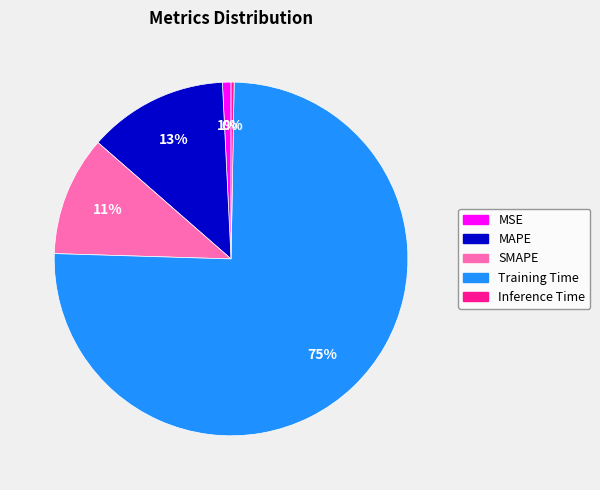

Does Training Time account for over 50% of the chart?

Yes